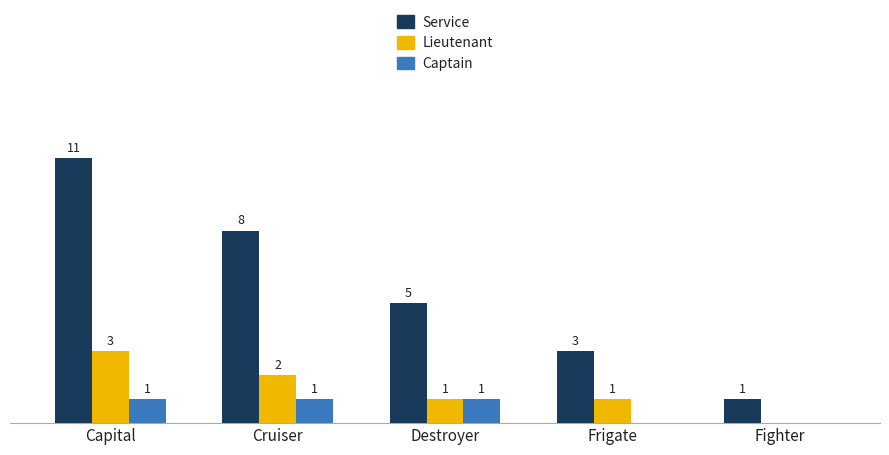

Does the chart contain stacked bars?

No